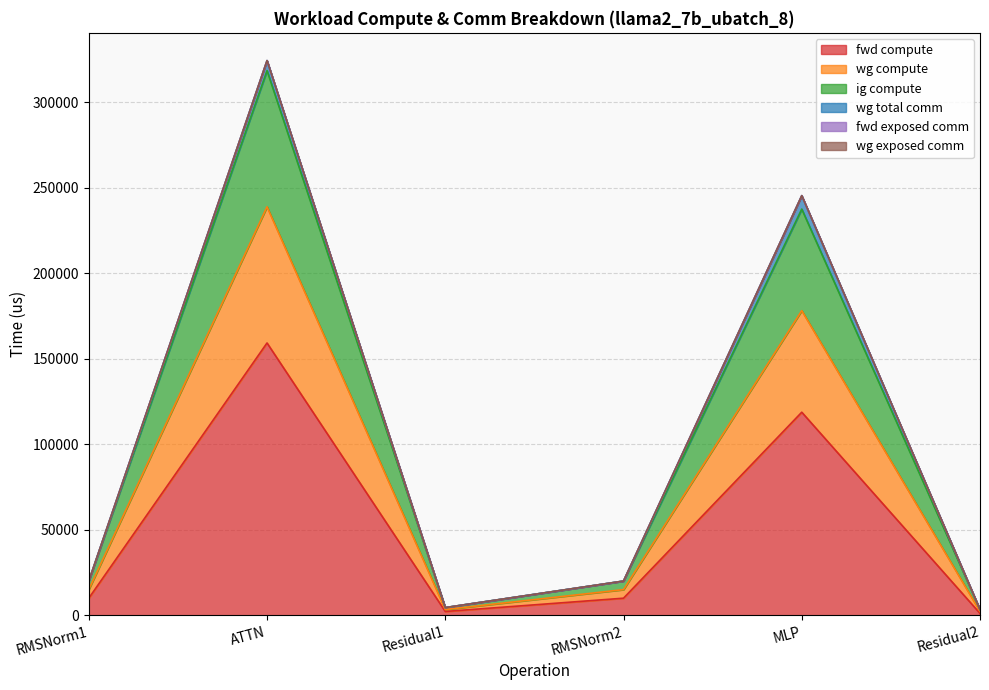

Does the chart display data point markers on the line(s)?

No